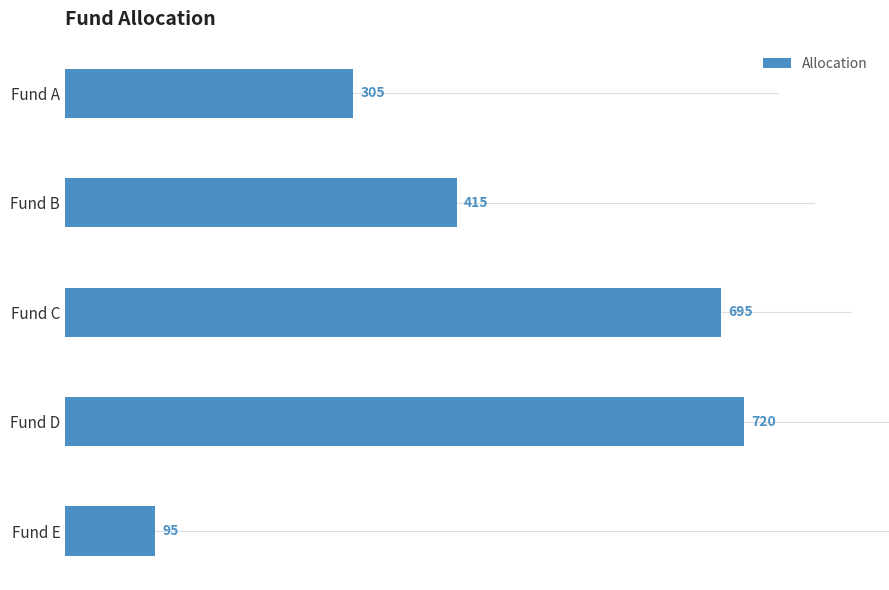

Count the number of data series in this chart.

1